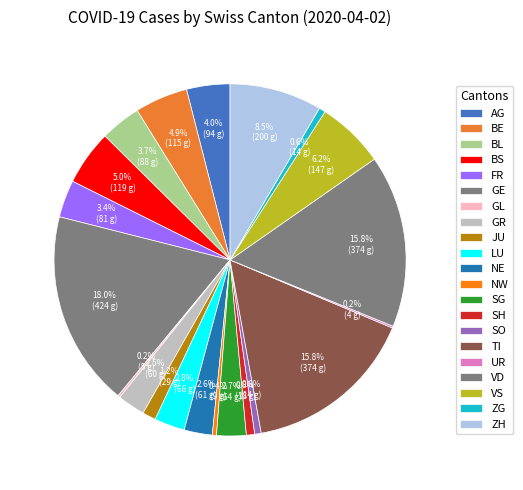

Is ZG the majority of the pie?

No